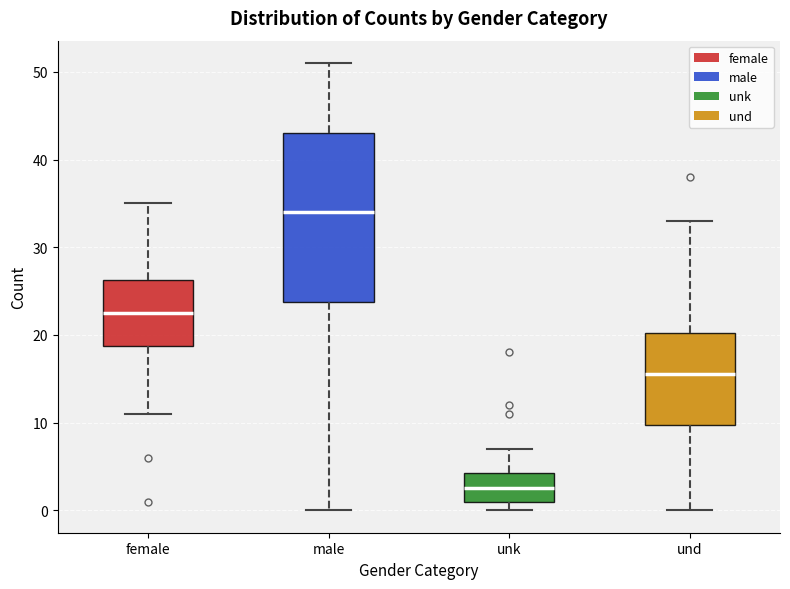

Reading left to right, read every box against the y-axis: the position of its median line, the range the box covers, and the ends of its whiskers. The values are not printed on the chart, so give them approximately, as read against the axis.

female: median 23, box 19 to 26, whiskers 11 to 35
male: median 34, box 24 to 43, whiskers 0 to 51
unk: median 3, box 1 to 4, whiskers 0 to 7
und: median 16, box 10 to 20, whiskers 0 to 33